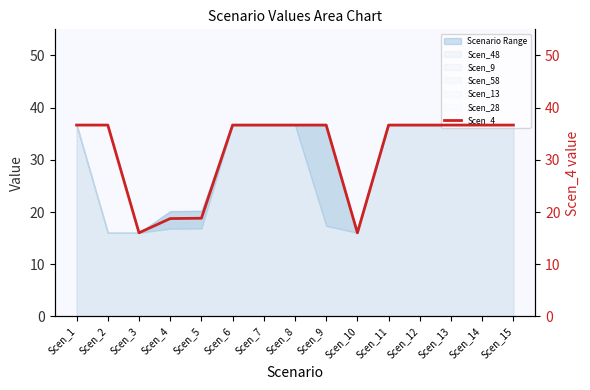

How many values are below 36?

4